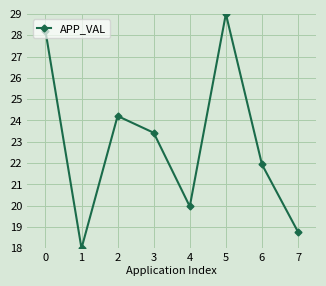

Rank the categories by value from highest to lowest.

5, 0, 2, 3, 6, 4, 7, 1